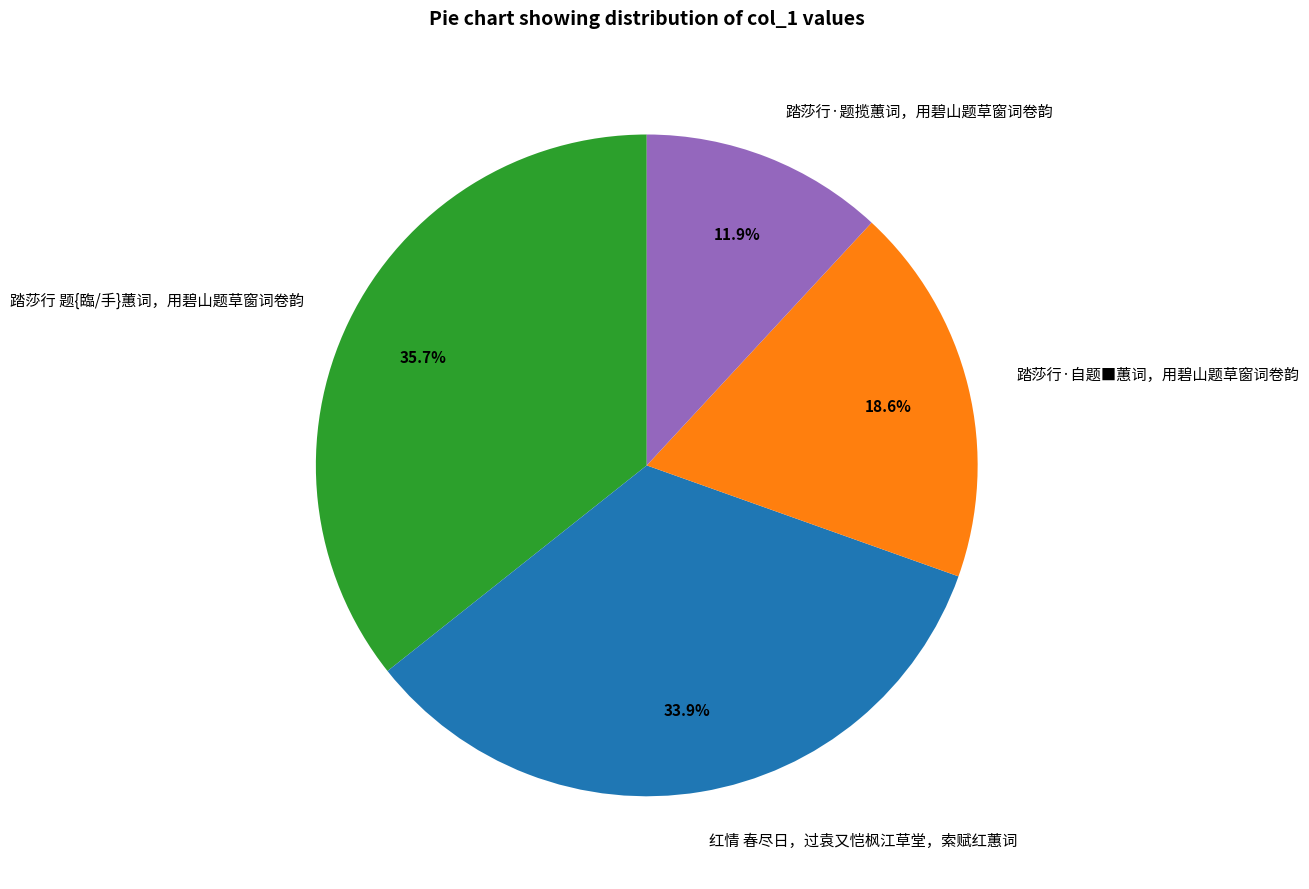

To the nearest percent, what portion does 红情 春尽日，过袁又恺枫江草堂，索赋红蕙词 represent?

34%